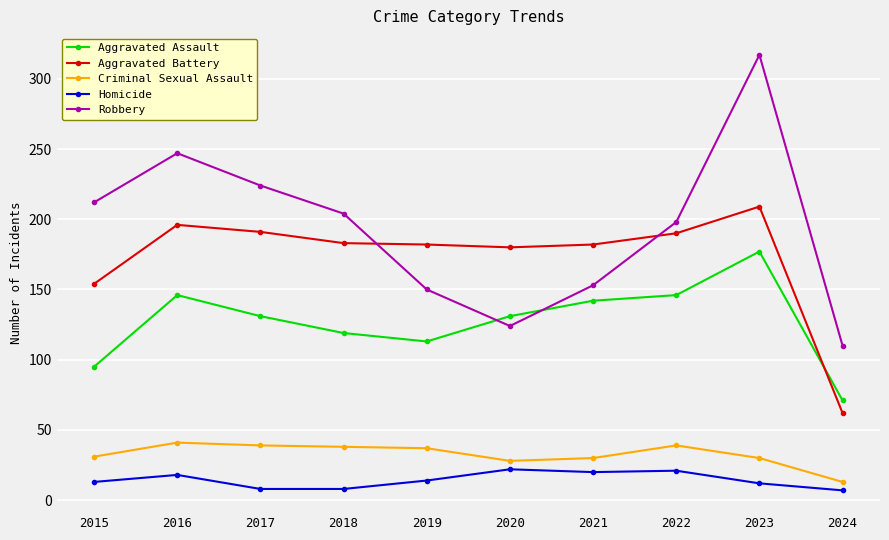

What are all the series names shown in the legend?

Aggravated Assault, Aggravated Battery, Criminal Sexual Assault, Homicide, Robbery